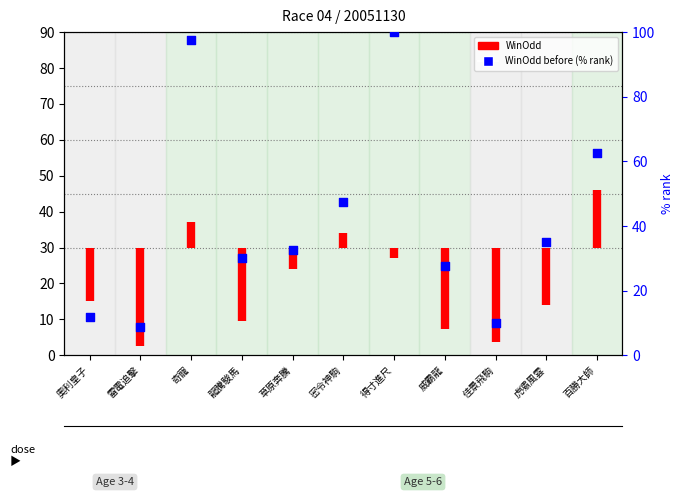

What is the change in value from 奇寵 to 威霸龍?

-70.0